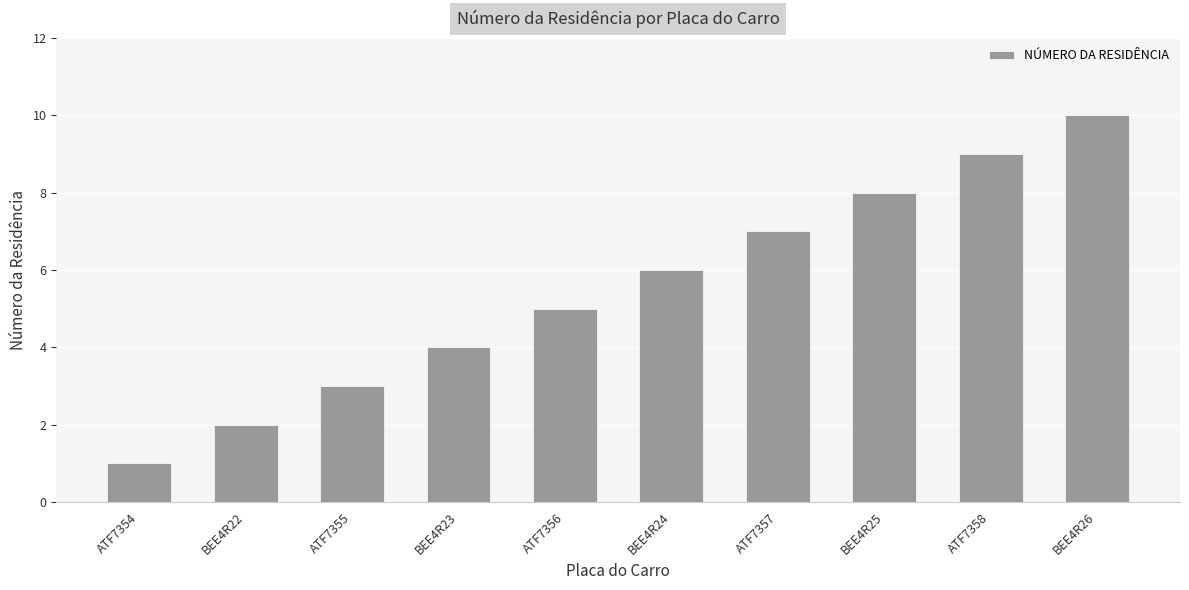

What is the maximum value shown in the chart?

10